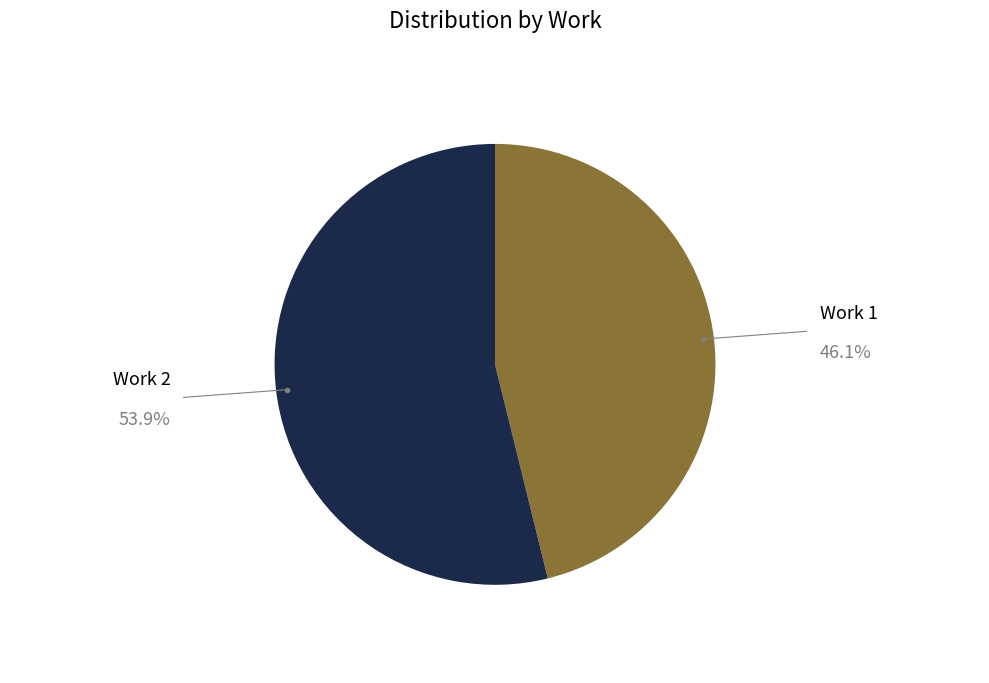

How many segments does this pie chart have?

2